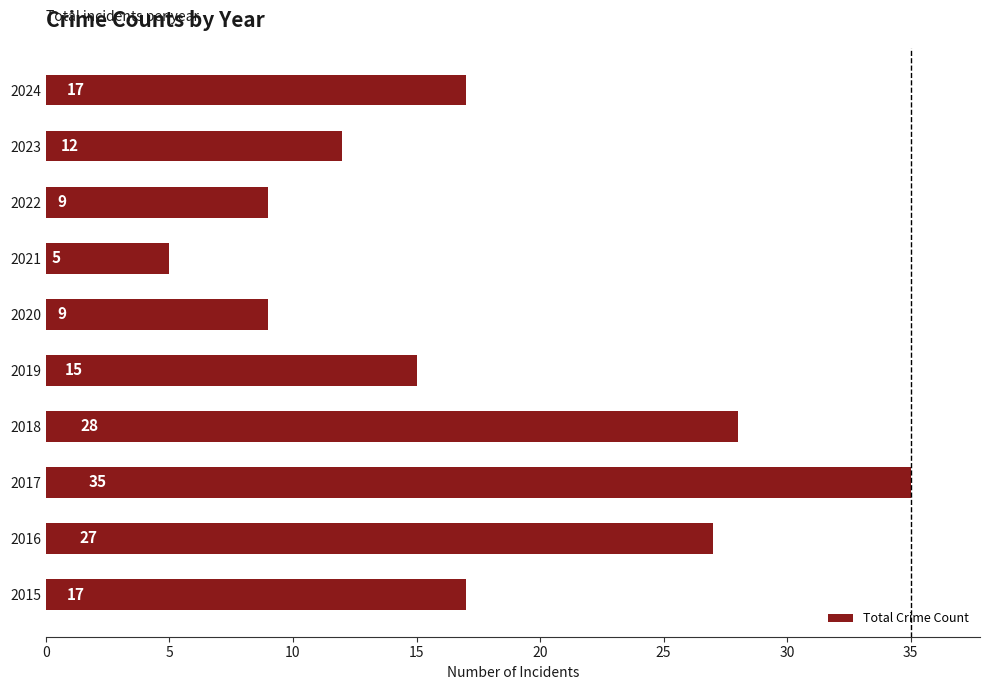

Is it true that the value at 2019 is 9?

False